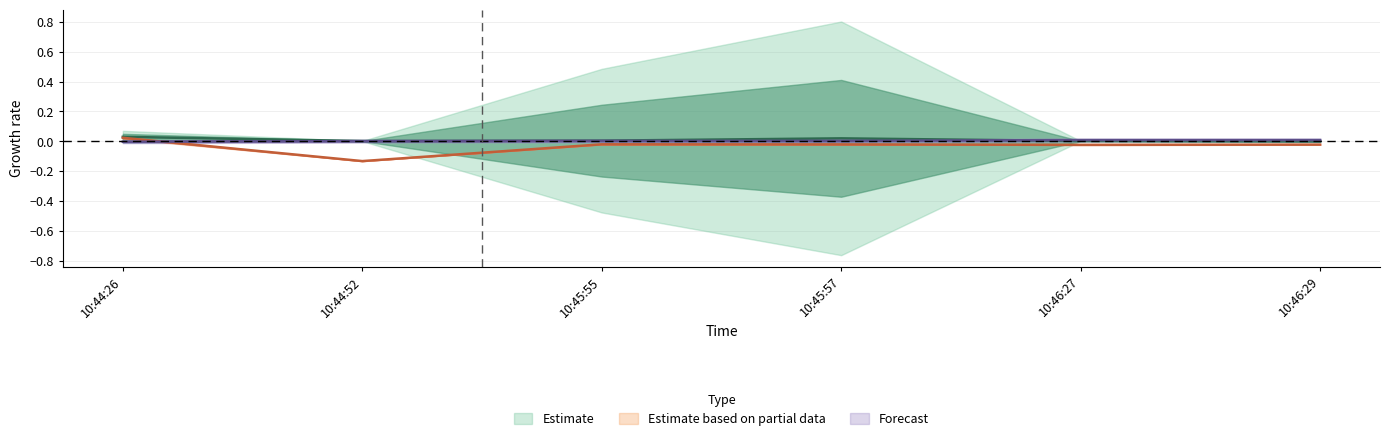

At which label is roll closest to 0?

10:46:29